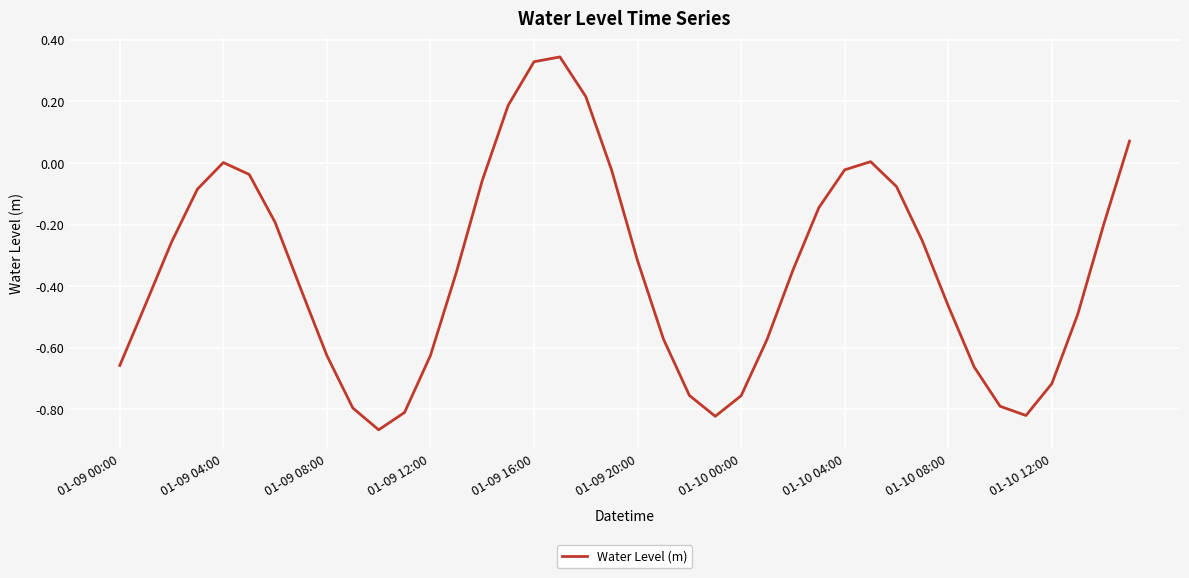

How many interior local valleys (lower than both neighbors) does the data have?

3